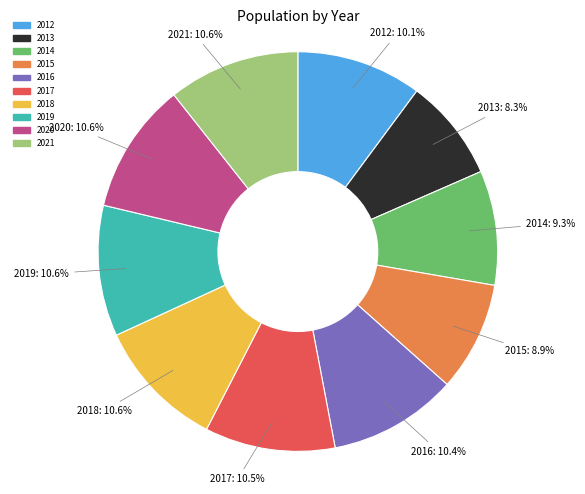

Is there a majority slice in this chart?

No